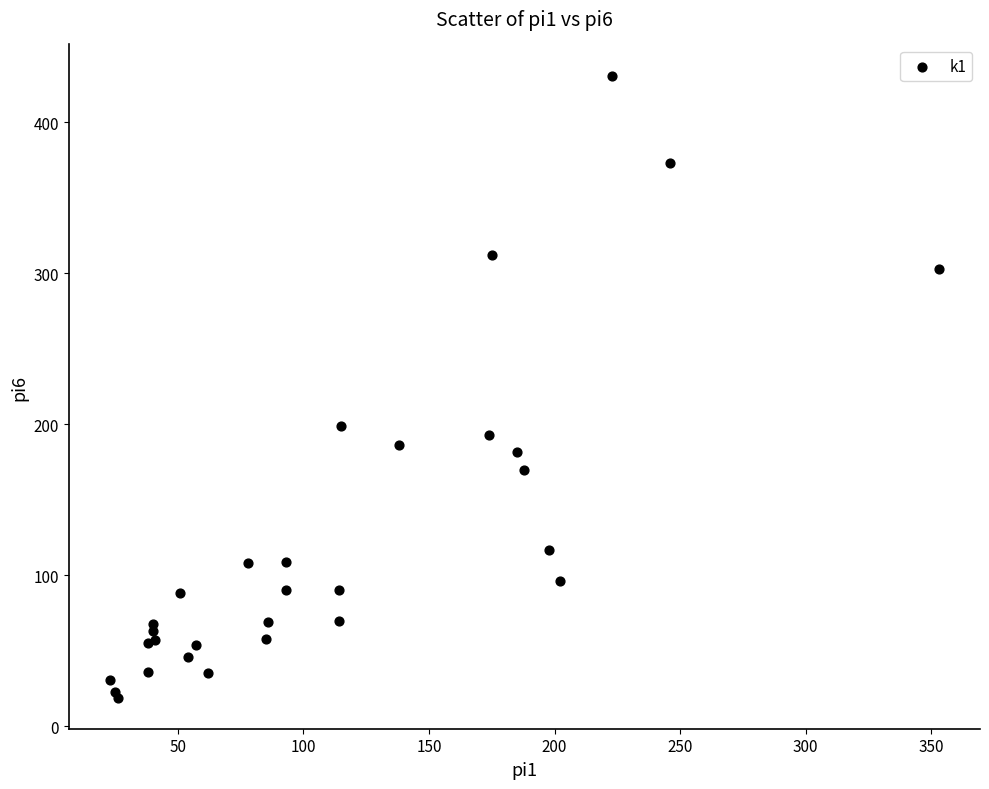

What Y value in the scatter plot is closest to 225?

199